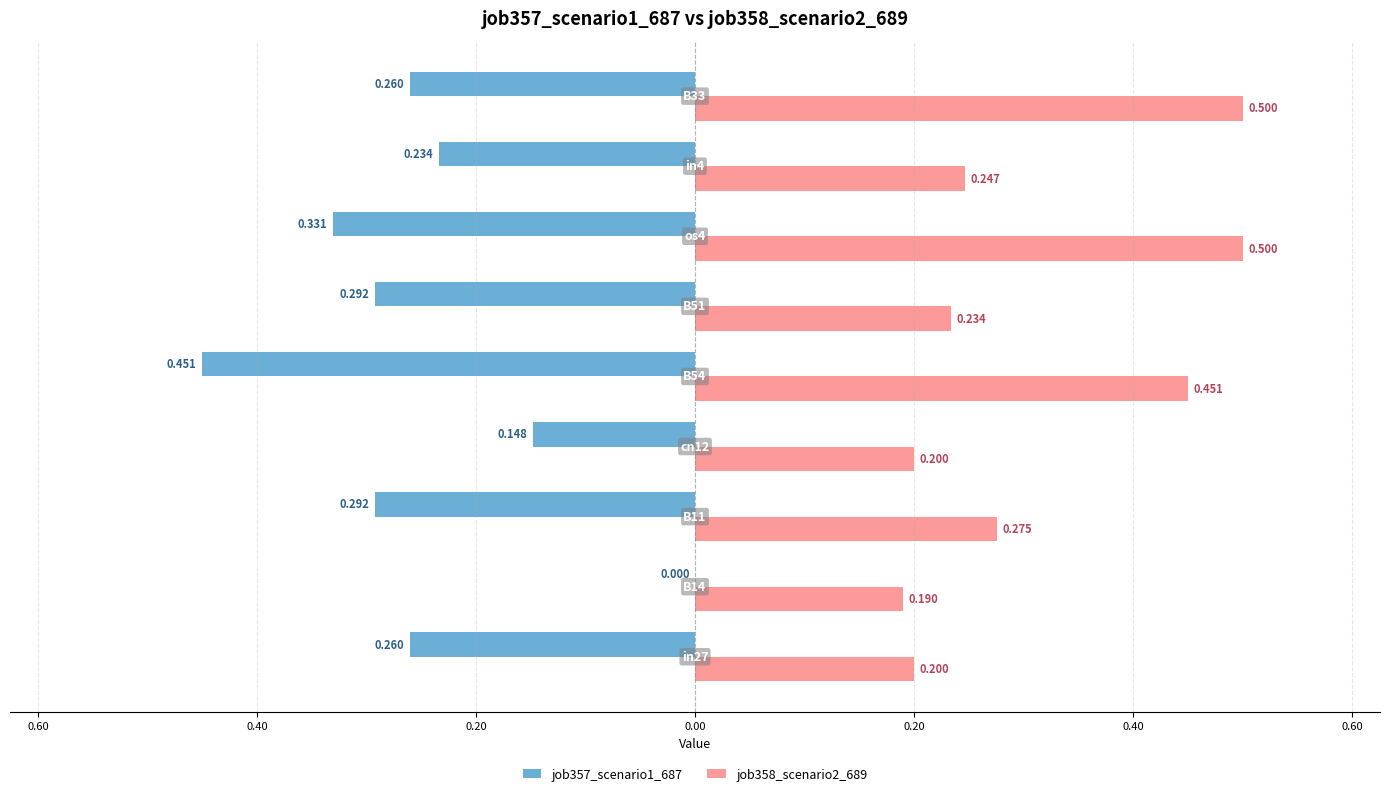

What is the difference between the second highest and minimum values in the job357_scenario1_687 series?

0.3